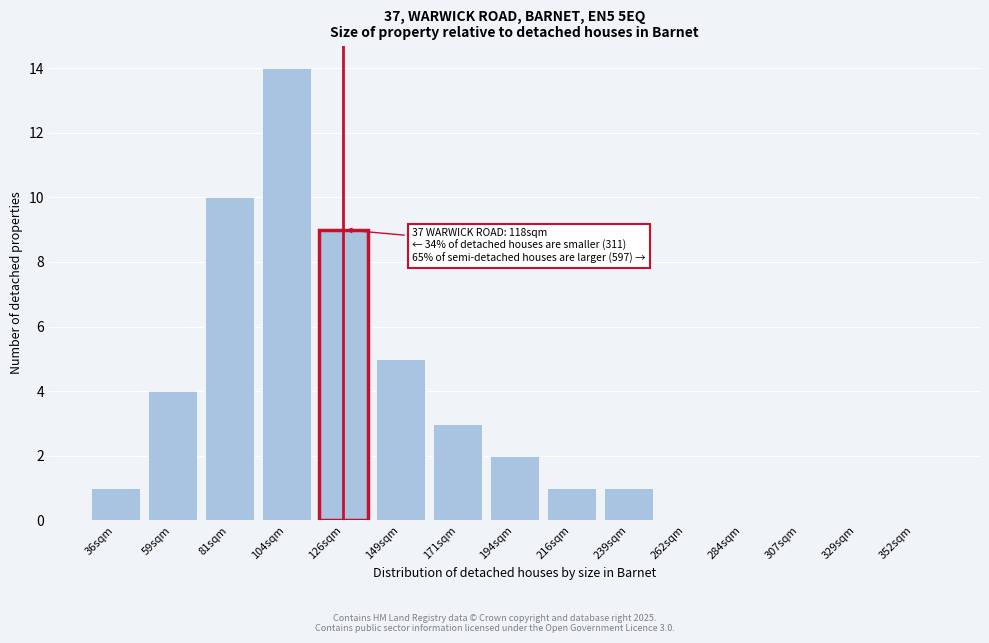

Reading left to right, transcribe all the data shown in this chart.

36sqm=1	59sqm=4	81sqm=10	104sqm=14	126sqm=9	149sqm=5	171sqm=3	194sqm=2	216sqm=1	239sqm=1	262sqm=0	284sqm=0	307sqm=0	329sqm=0	352sqm=0